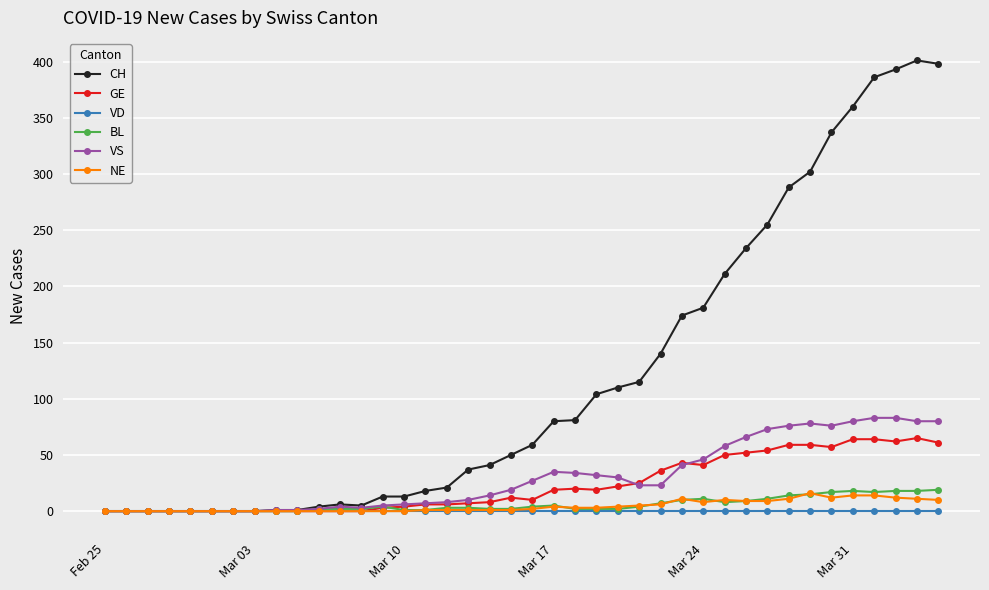

What is the greatest value displayed?

401